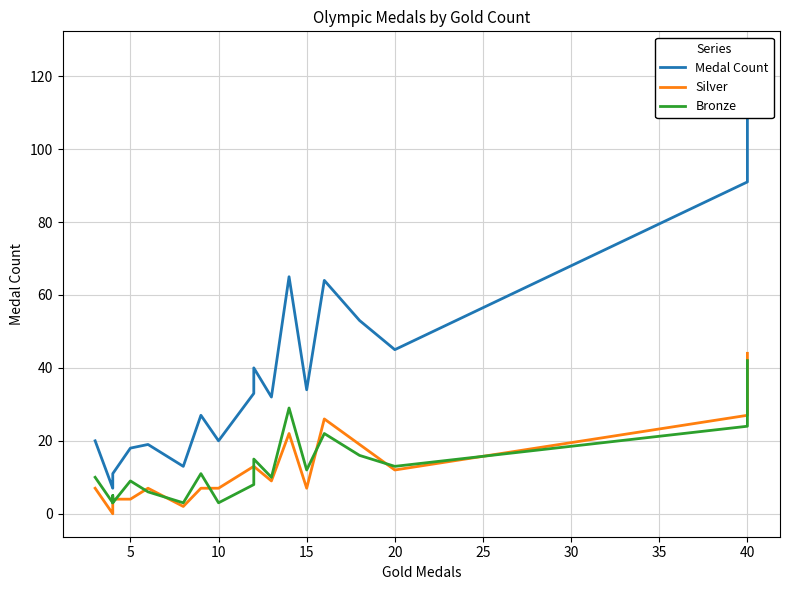

True or false: Medal Count has a value of 10 at 45.

False